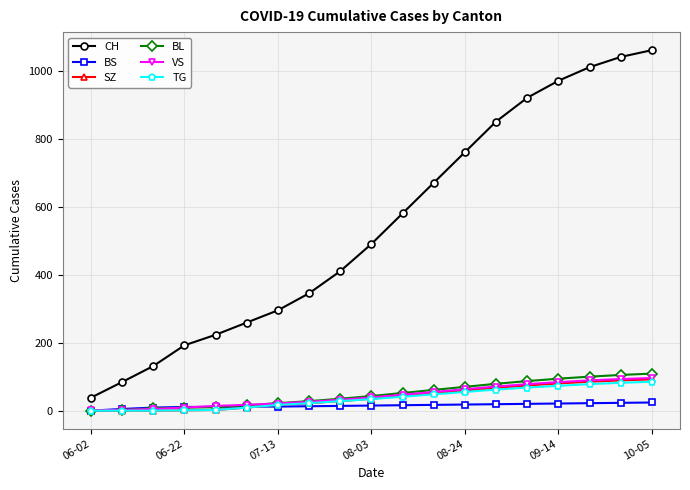

Which series has the largest total across all categories?

CH